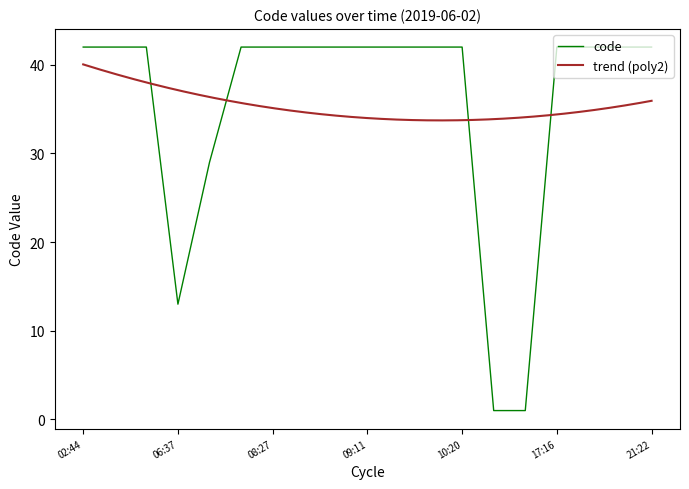

Reading left to right, list all the values displayed in this chart.

42	42	42	13	29	42	42	42	42	42	42	42	42	1	1	42	42	42	42